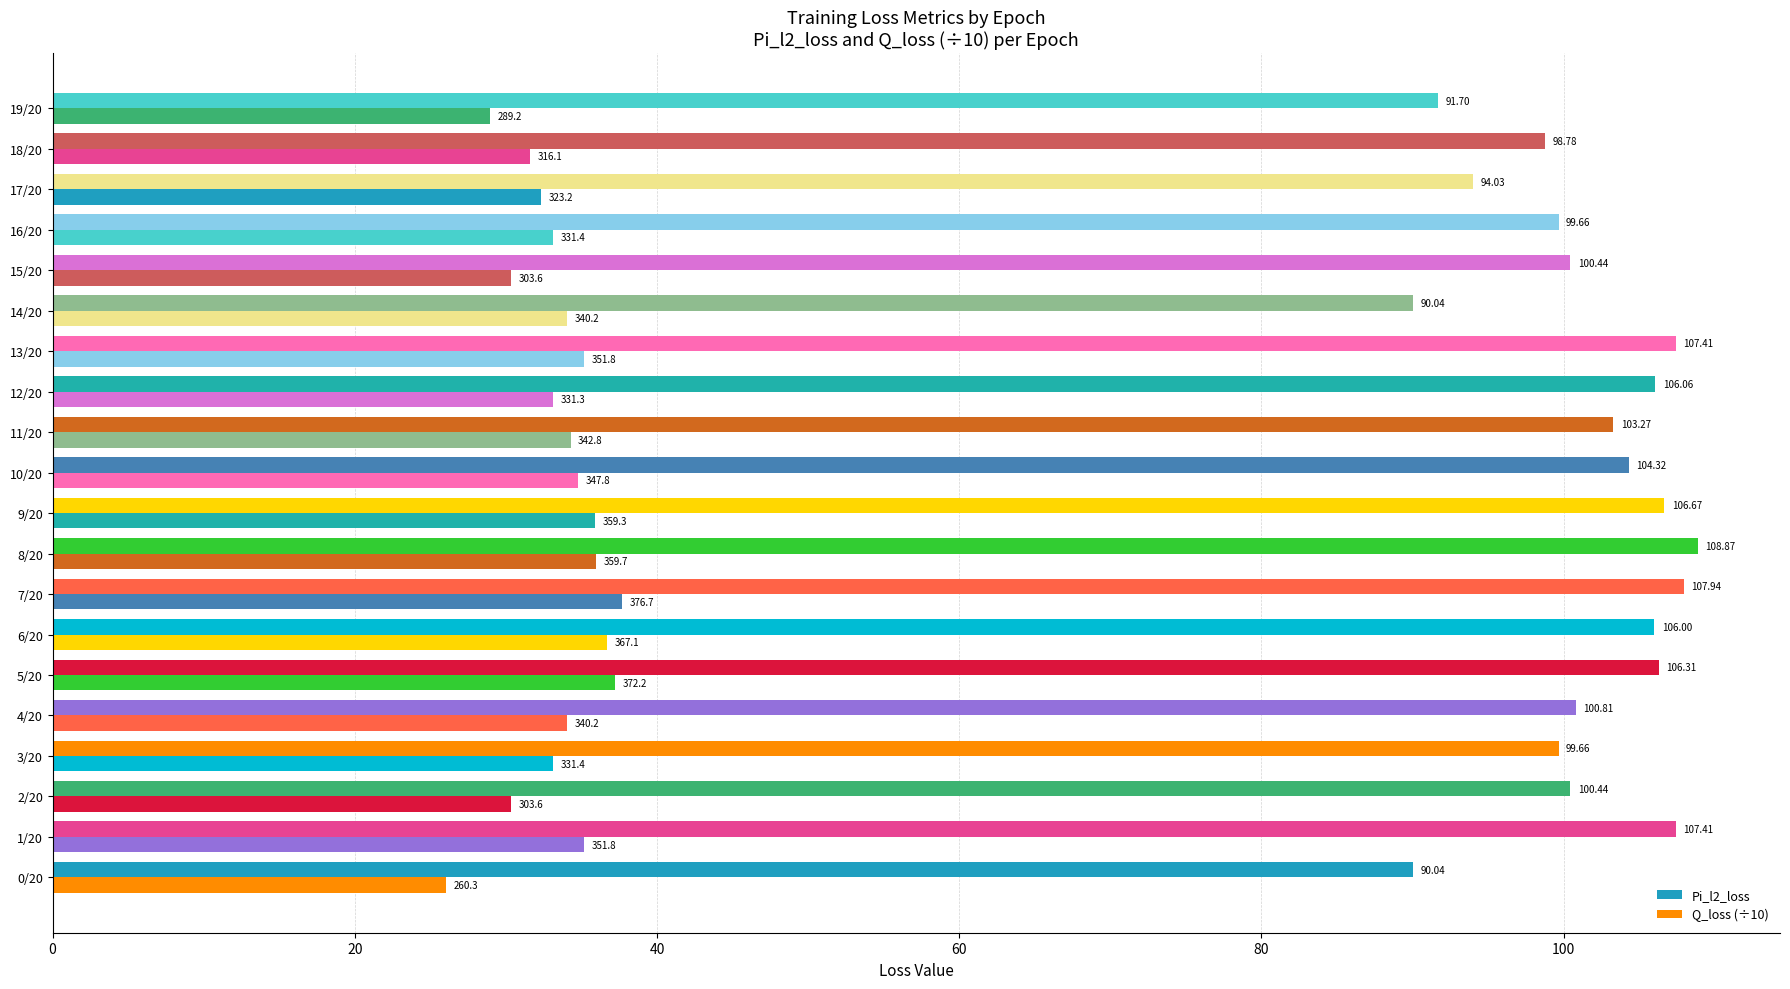

How many categories are shown in the chart?

20